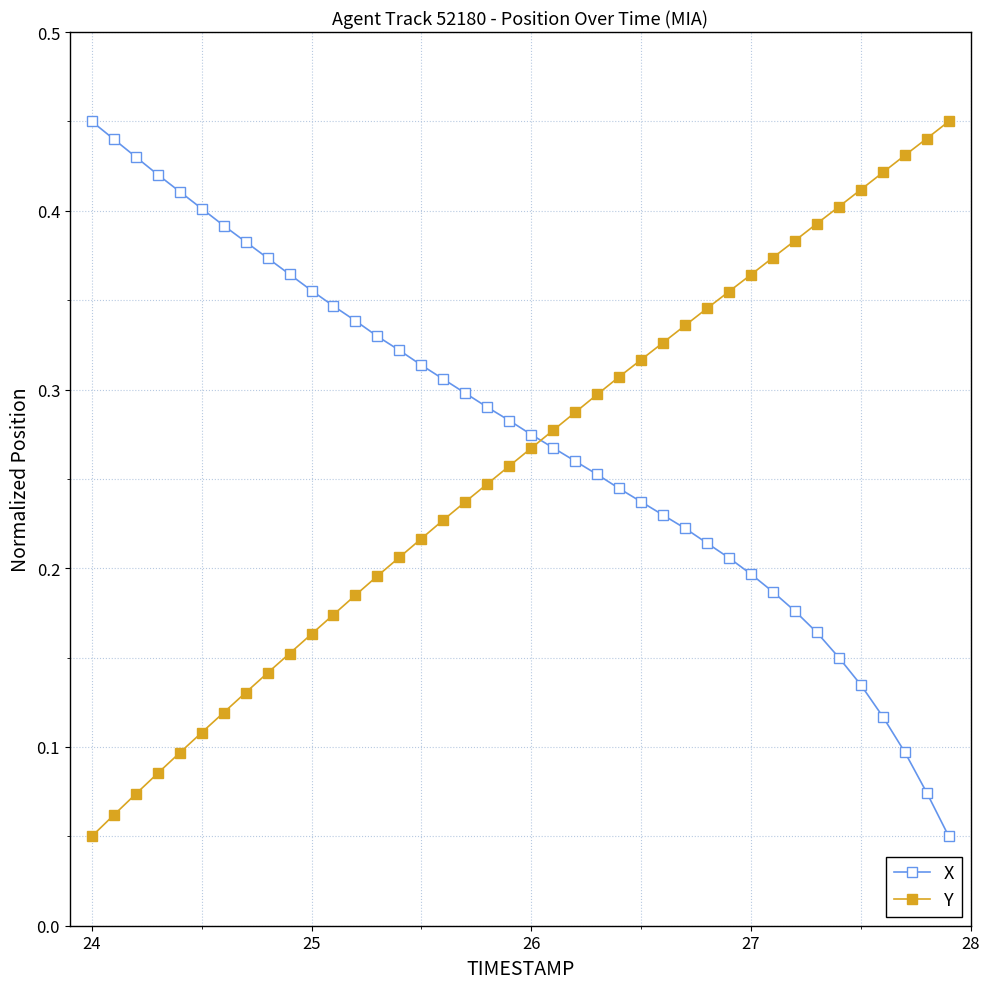

At how many categories does at least one series exceed 0?

40